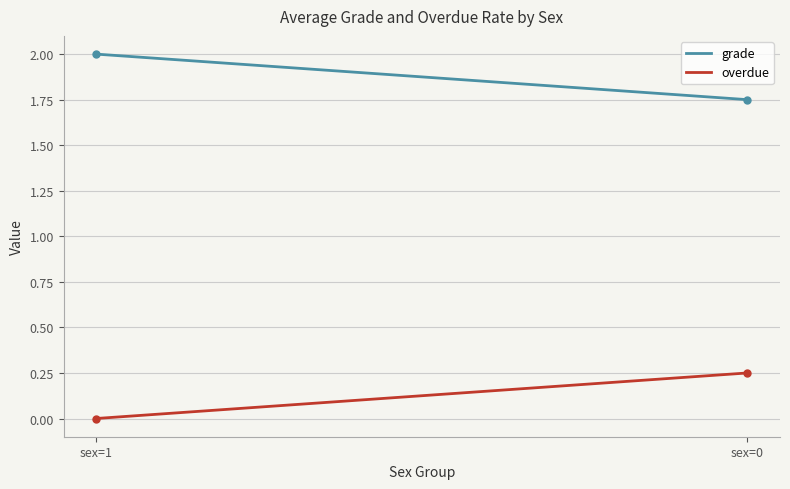

List the series in order of their peak value, highest first.

grade, overdue